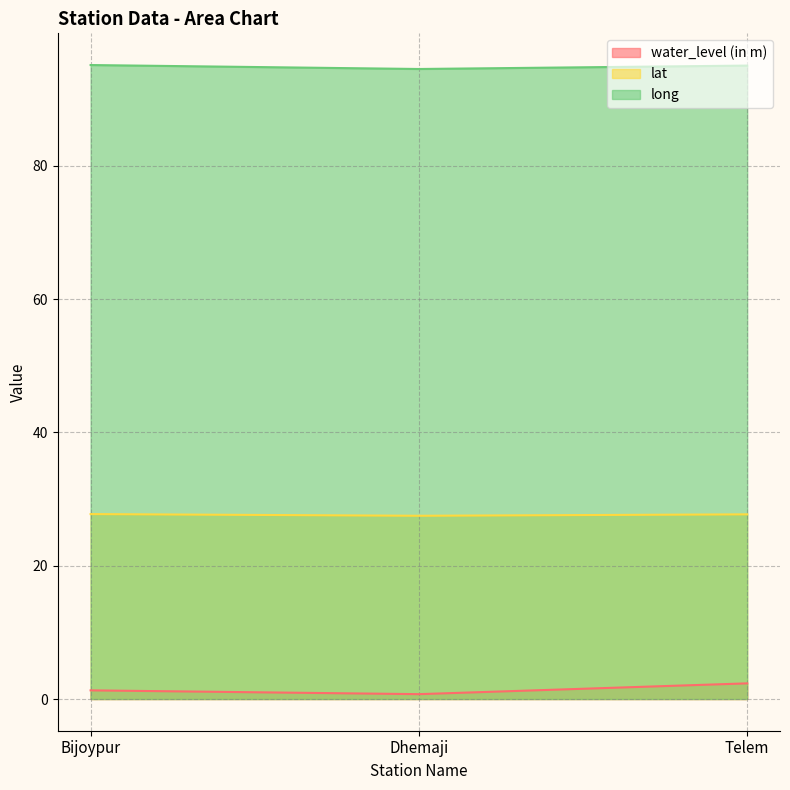

How many lines are shown in the chart?

3